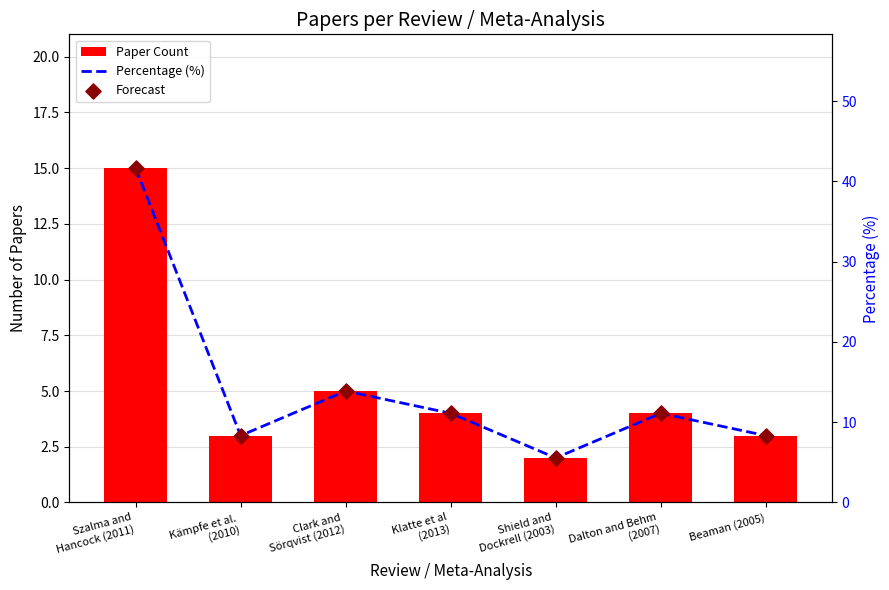

Which series reaches the maximum Y coordinate?

Percentage (%)